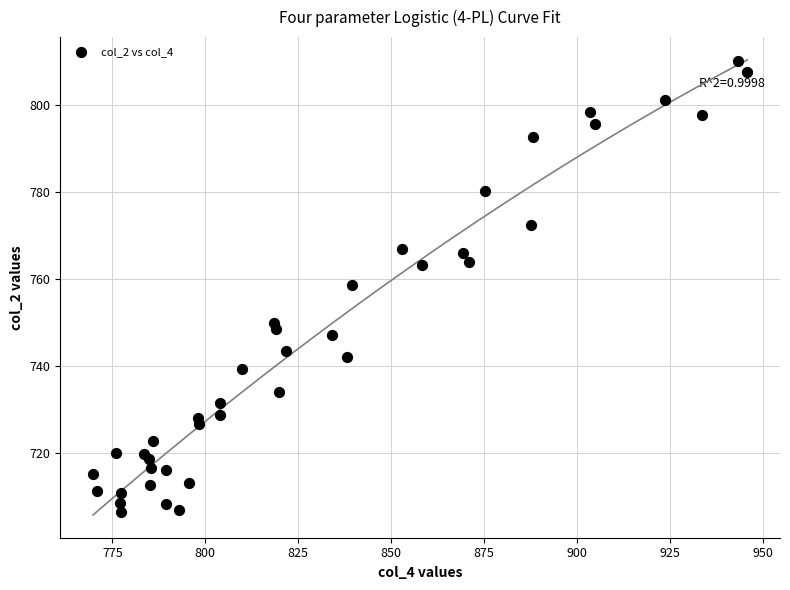

What is the range of Y values (max minus min)?

103.4